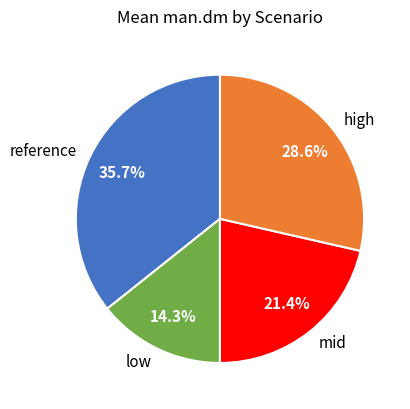

Which slice is the largest?

reference